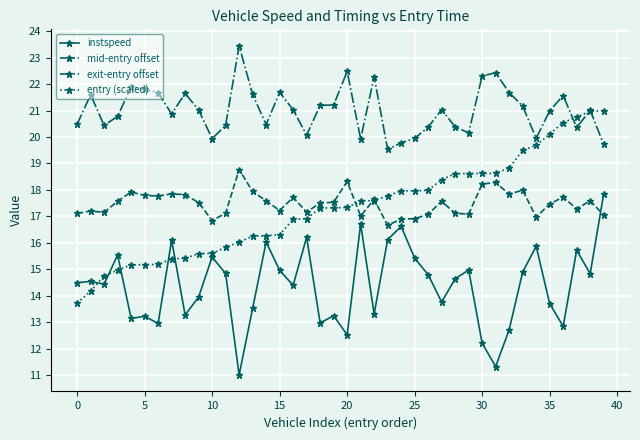

List the series in order of their peak value, highest first.

exit-entry offset, entry (scaled), mid-entry offset, instspeed